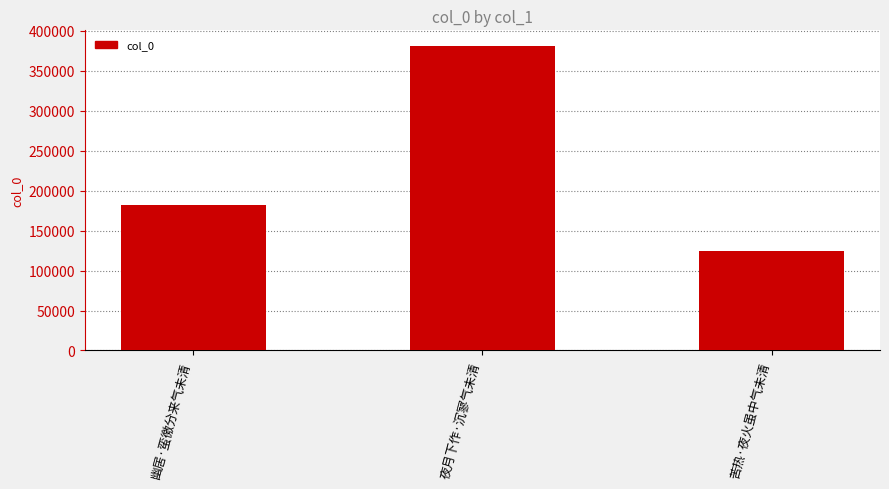

Is it true that the value at 苦热·夜火虽中气未清 is 124001?

True